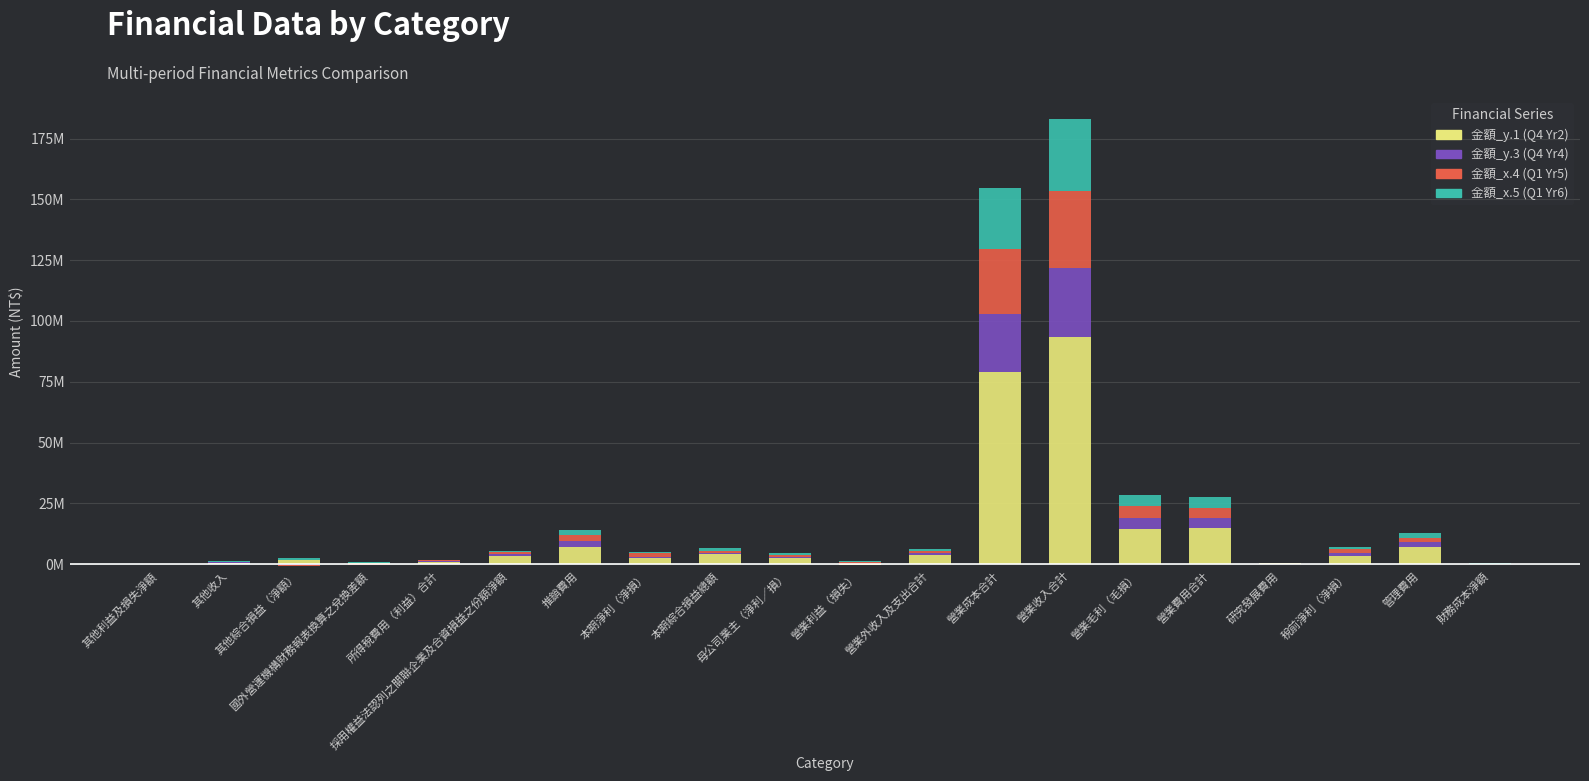

At which category is the sum across all series the highest?

營業收入合計